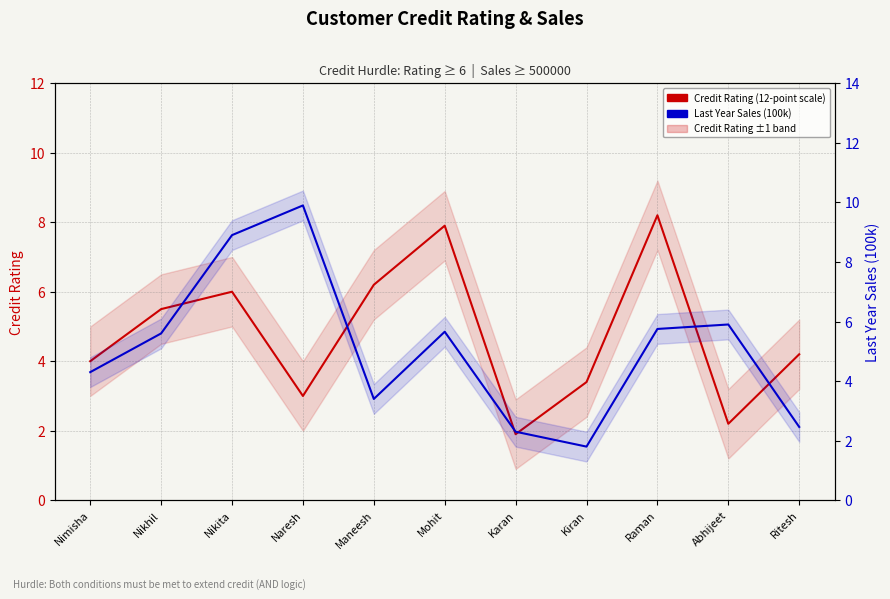

What is the sum of all Last Year Sales (100k) values?

56.0